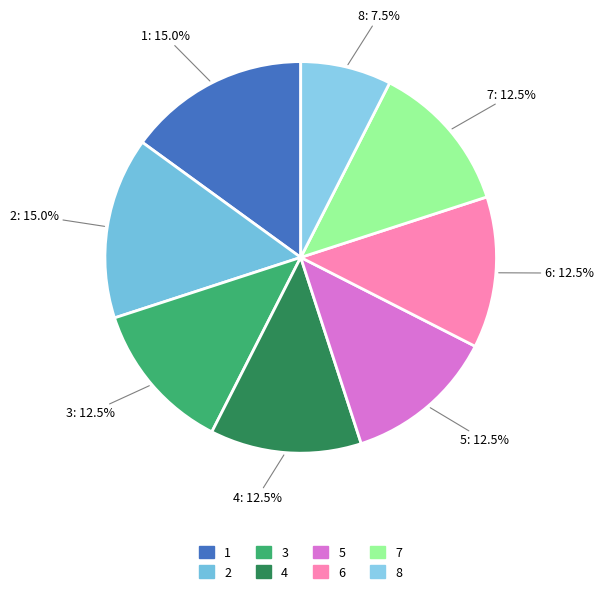

Does 8 represent more than half of the total?

No